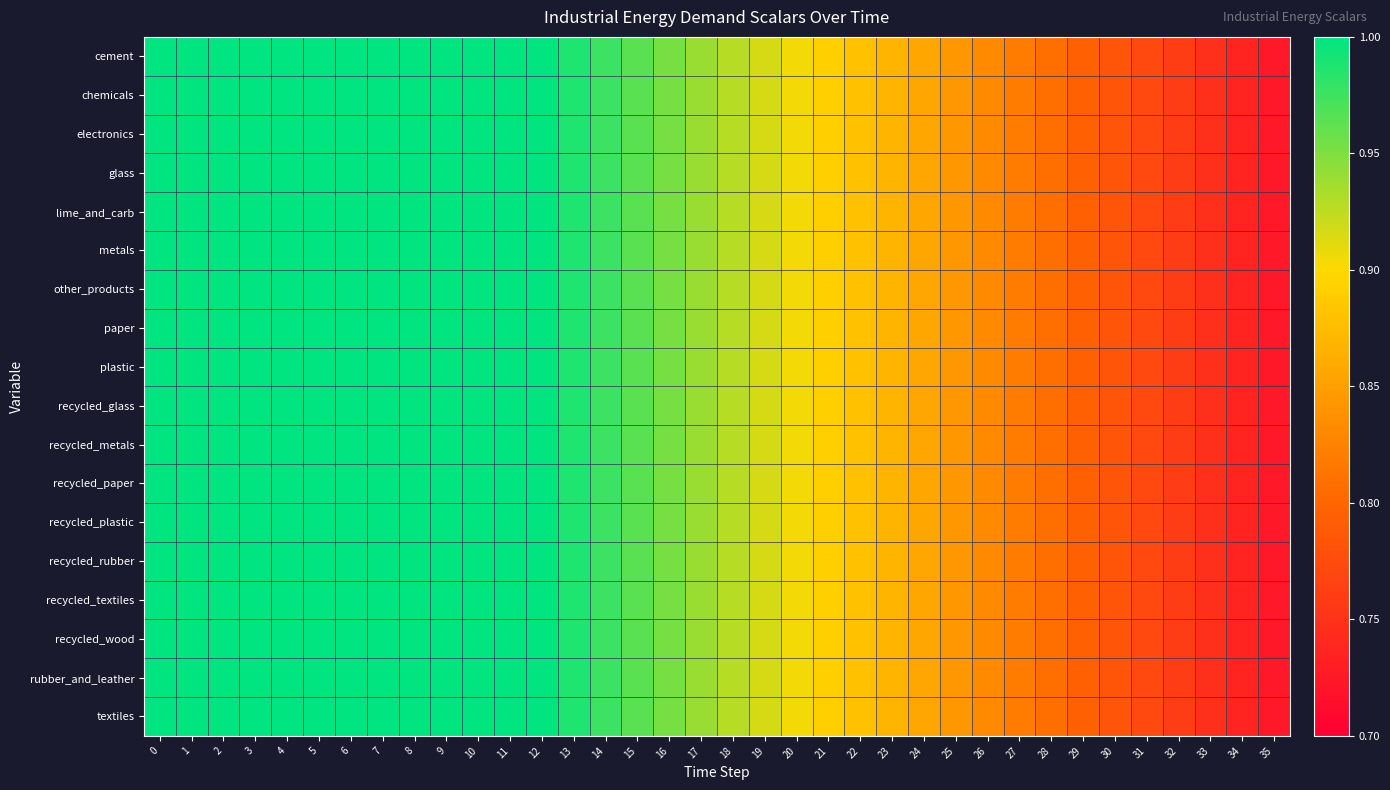

At 32, list the series in order from largest to smallest.

cement, chemicals, electronics, glass, lime_and_carb, metals, other_products, paper, plastic, recycled_glass, recycled_metals, recycled_paper, recycled_plastic, recycled_rubber, recycled_textiles, recycled_wood, rubber_and_leather, textiles